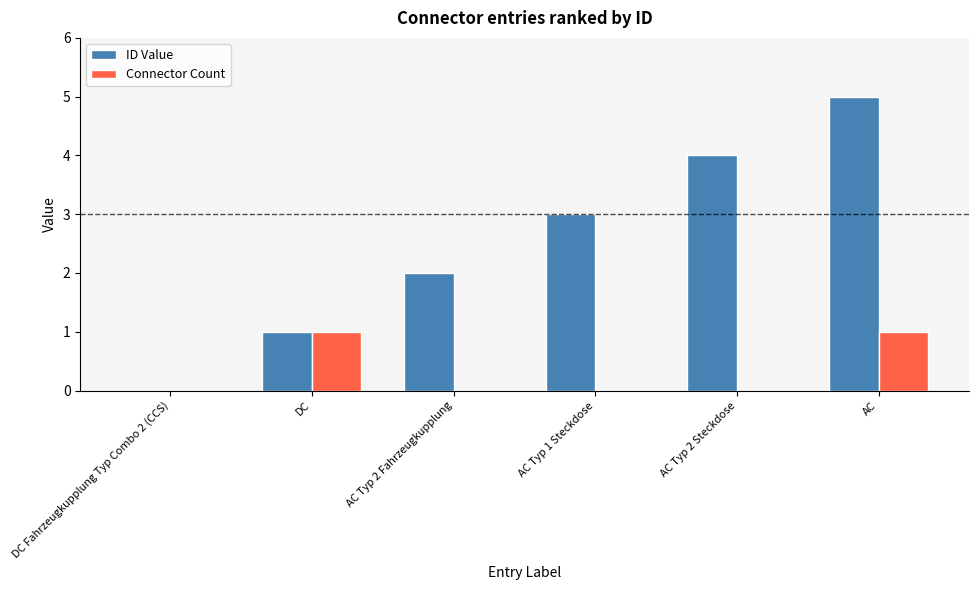

How many positive values does the ID Value series have?

5